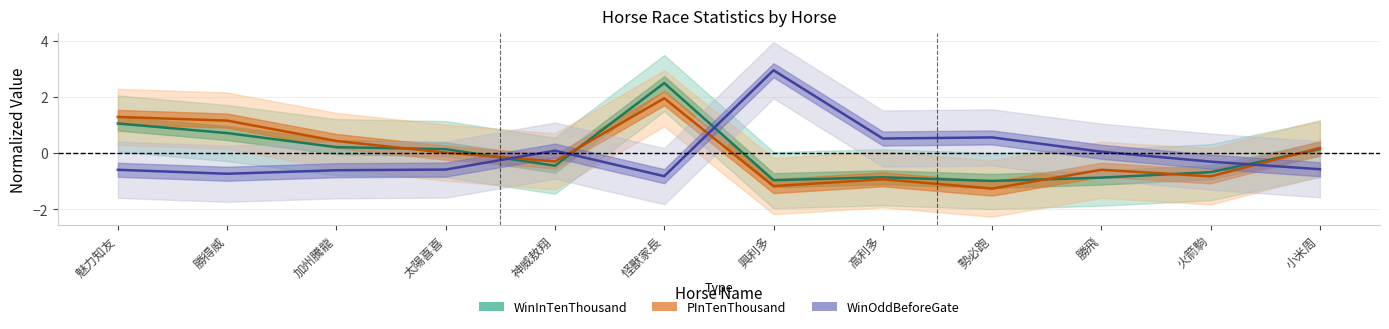

Between which two adjacent categories do WinOddBeforeGate and PInTenThousand first intersect?

太陽喜喜 and 神威敖翔